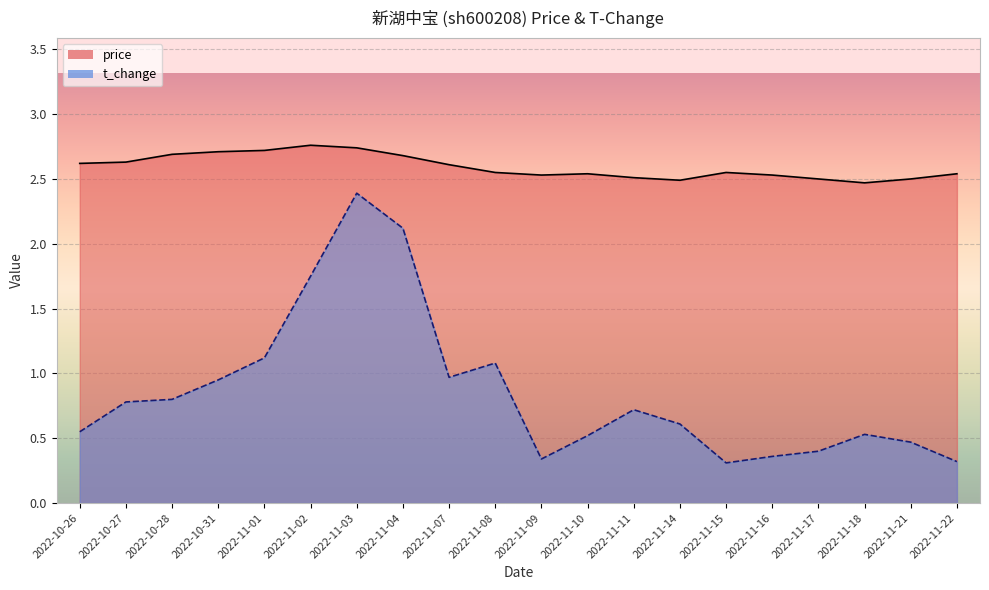

What is the difference between the second highest and minimum values in the t_change series?

1.8